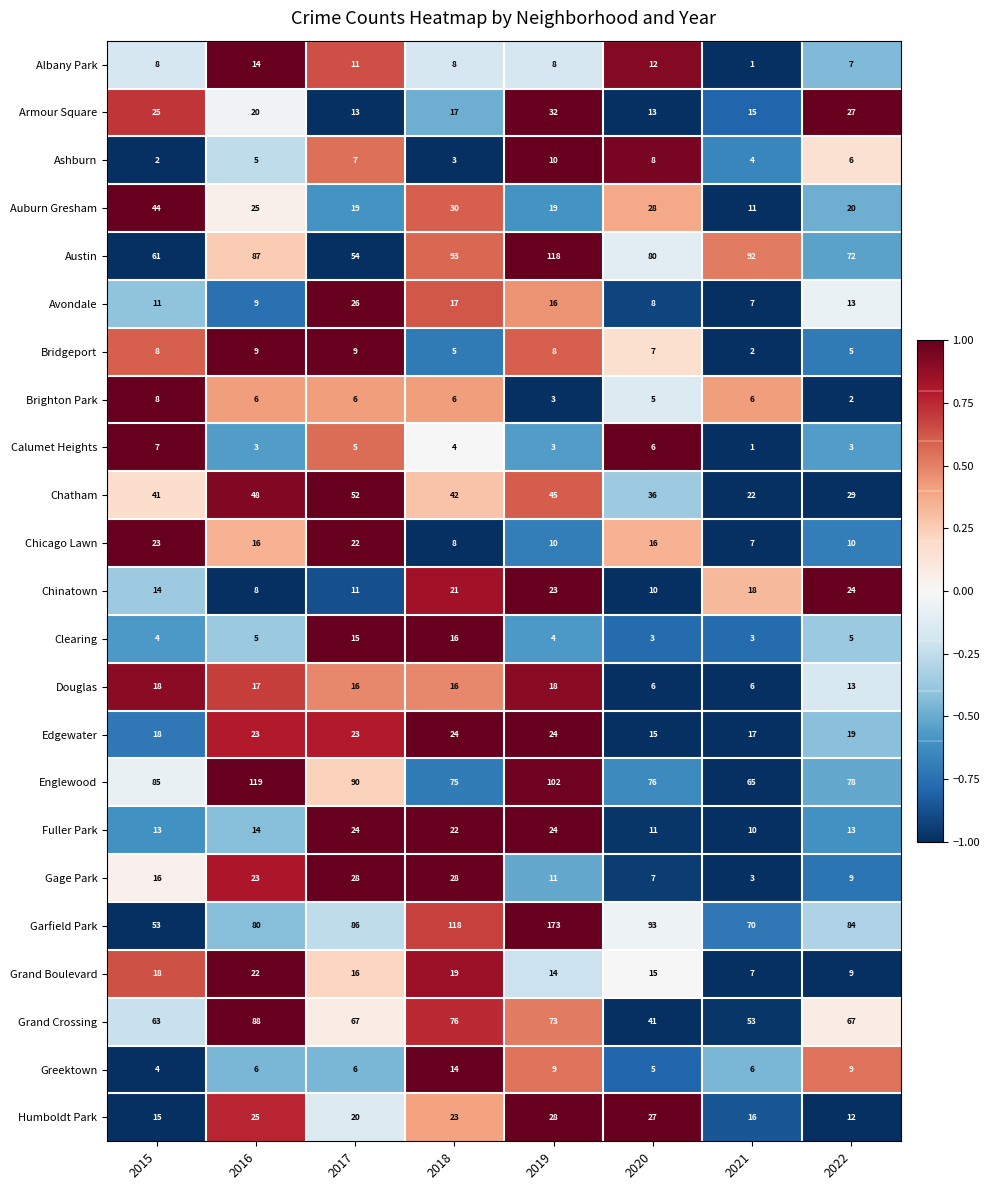

Which series has the largest range (max minus min)?

Garfield Park